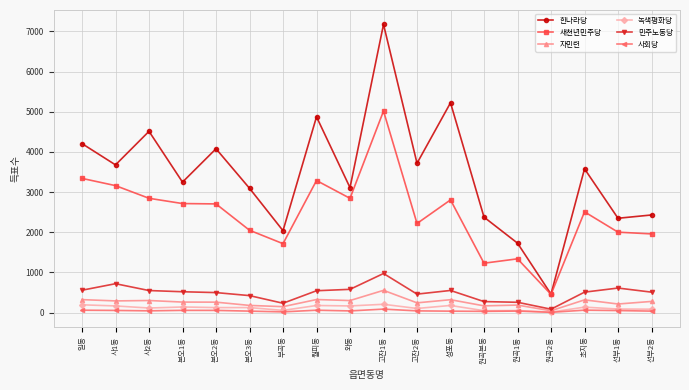

What is the difference between the maximum and minimum values in the 민주노동당 series?

888